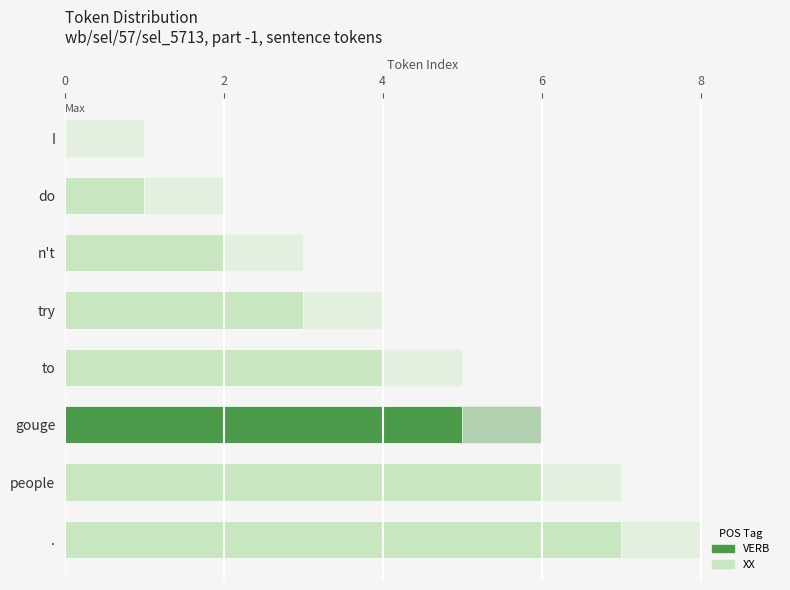

How many categories are shown in the chart?

8